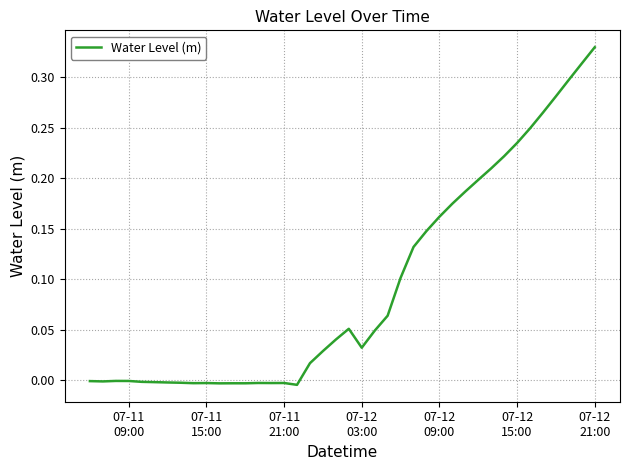

Does the chart have visible grid lines?

Yes